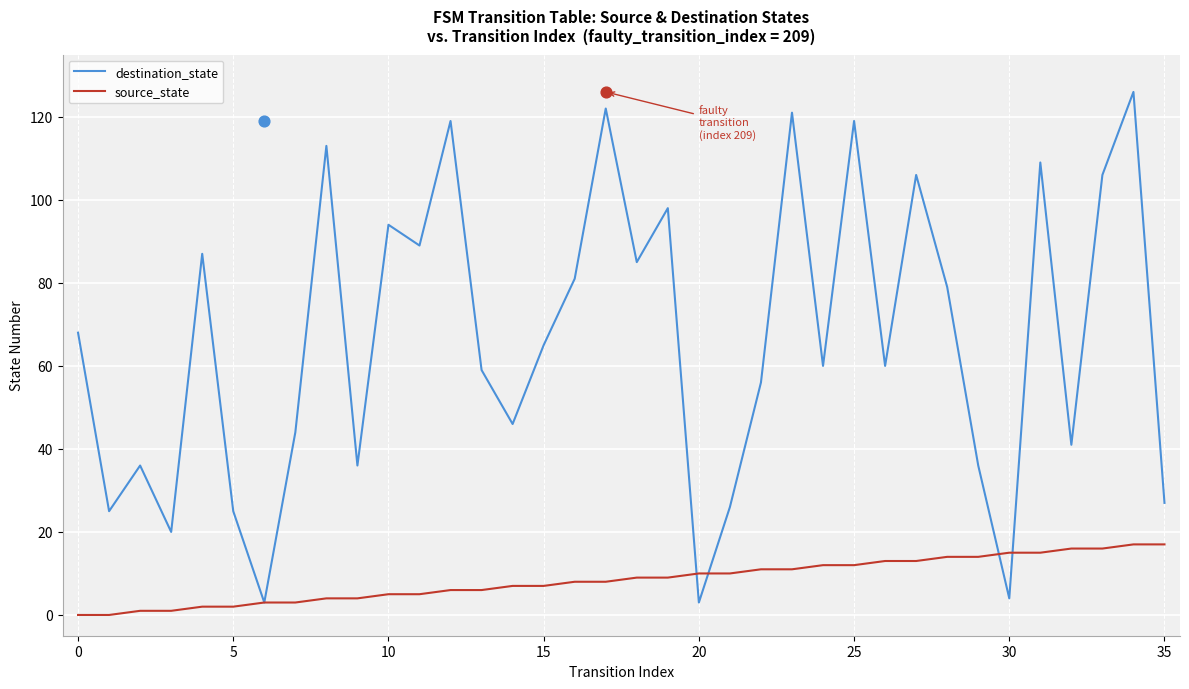

Which series contains the lowest Y value?

source_state